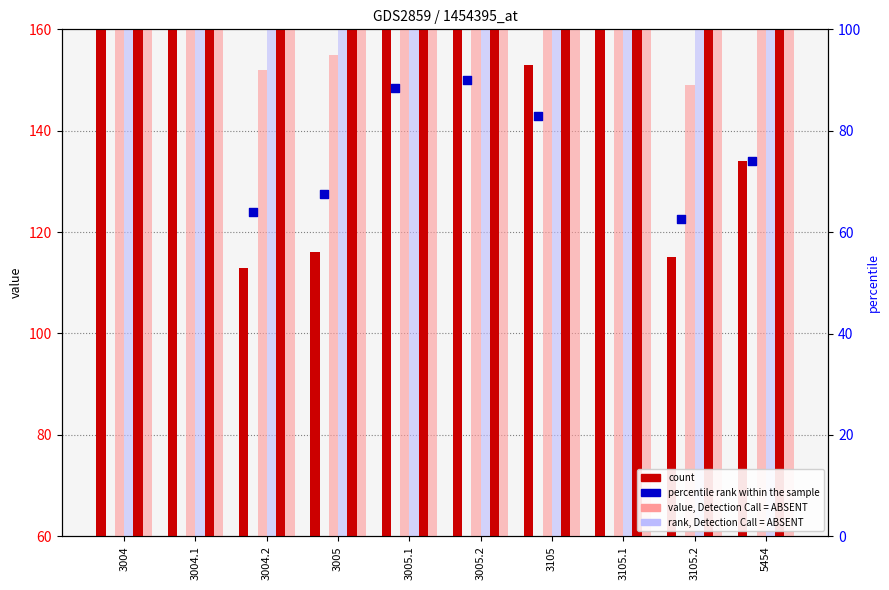

At how many categories does at least one series exceed 169?

10